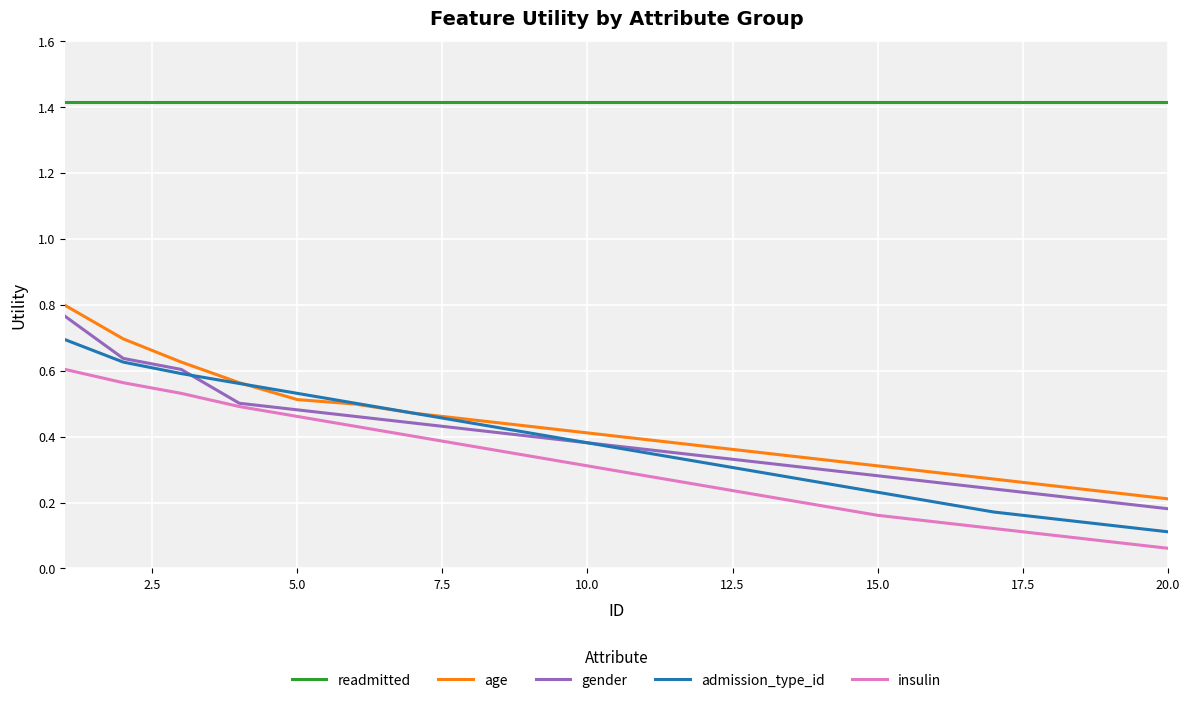

True or false: admission_type_id and readmitted cross at least once.

False